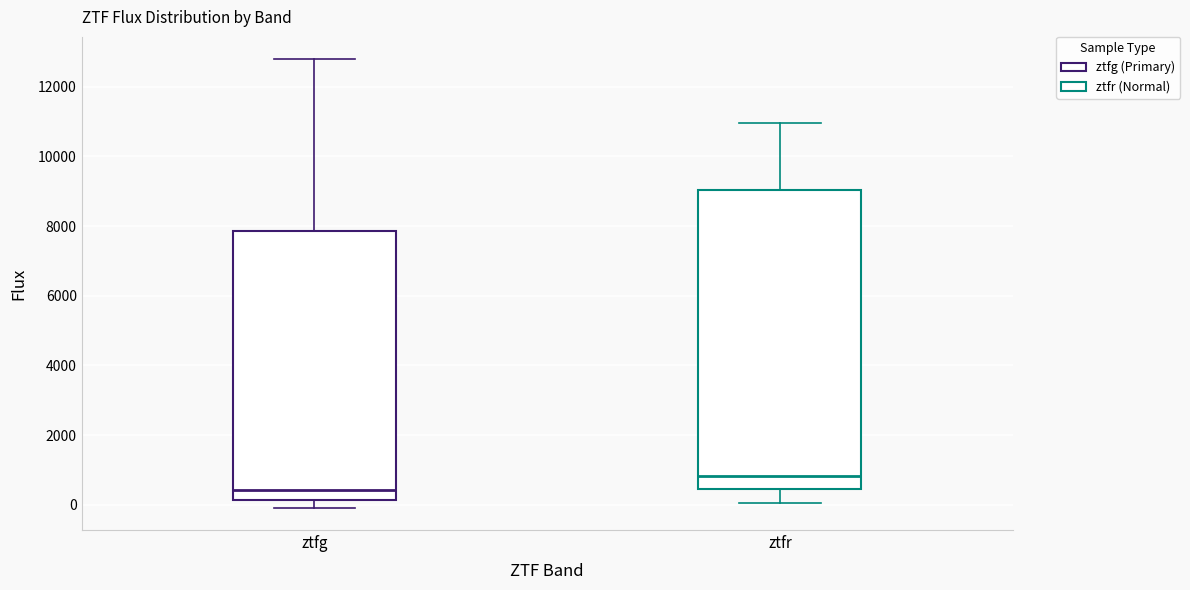

Which box has the lowest median line?

ztfg